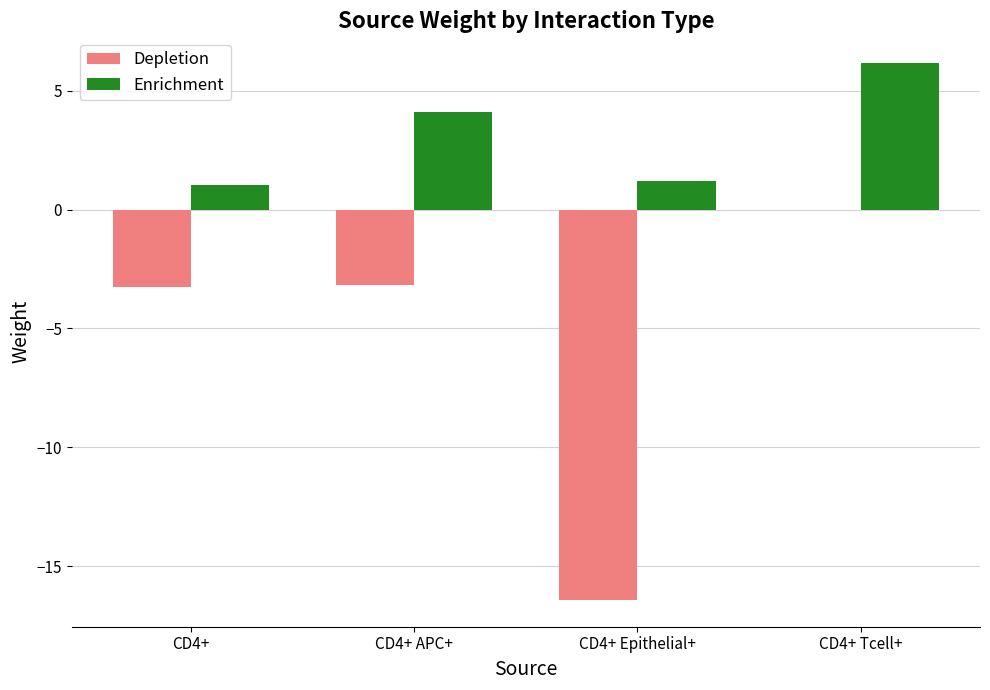

How many series are shown in this chart?

2